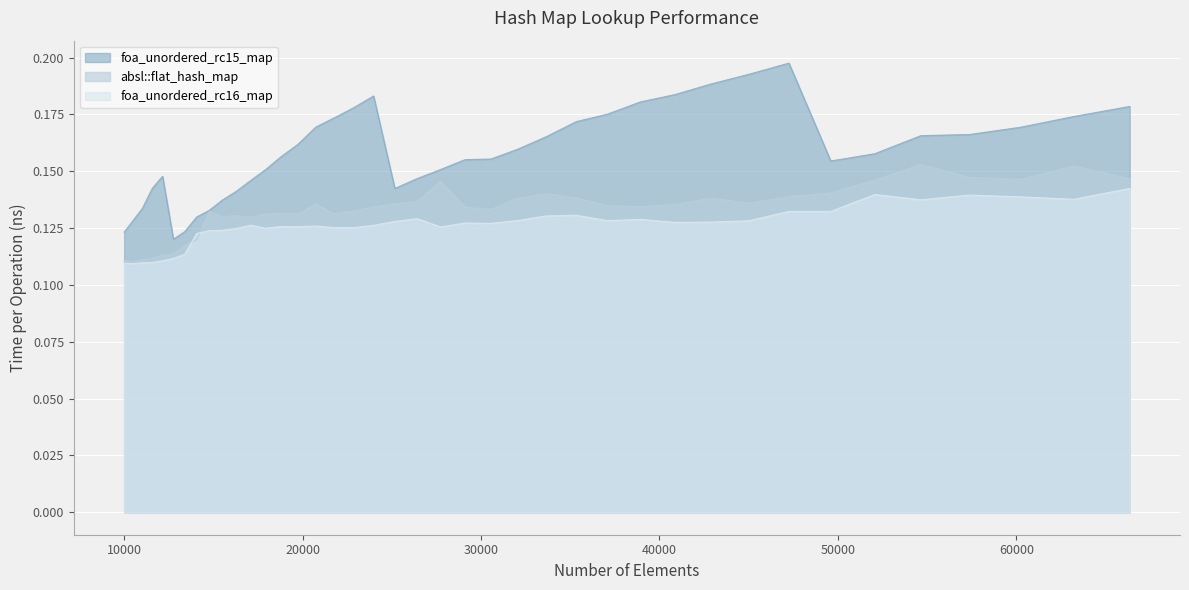

At which category does absl::flat_hash_map reach its first local peak?

14763